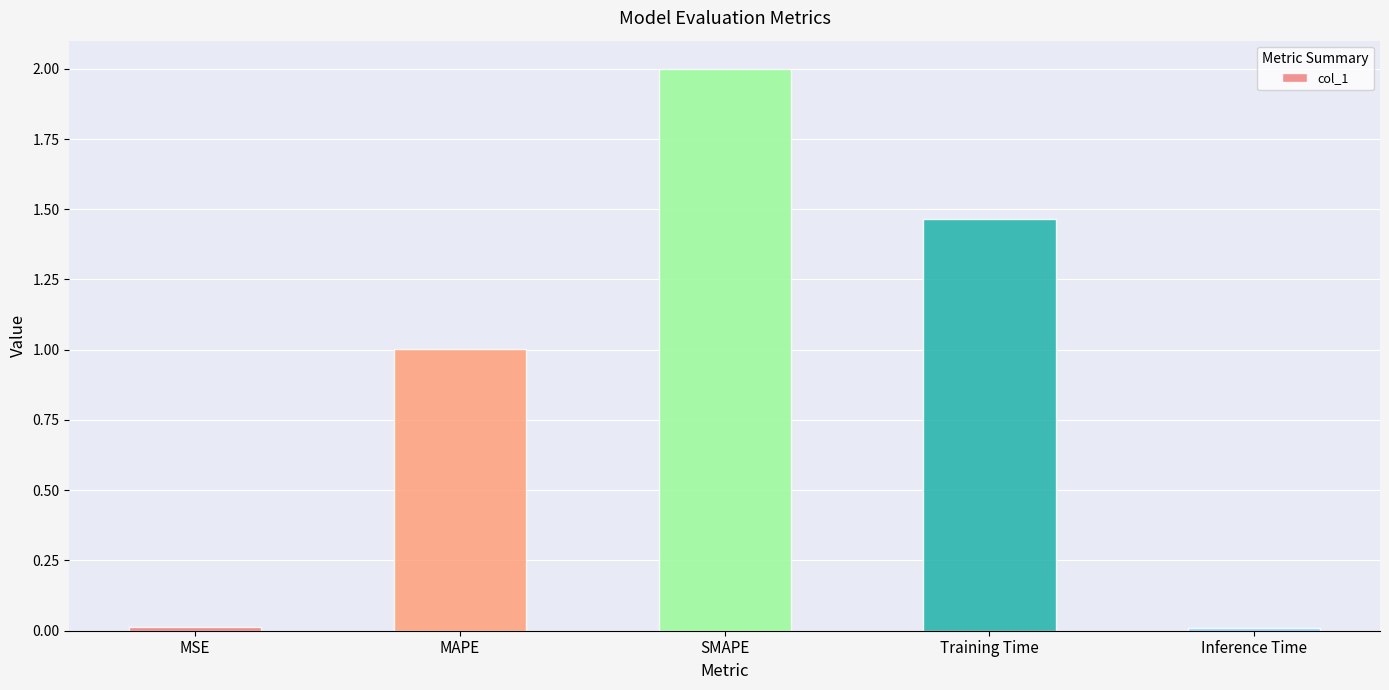

At which label does the data first exceed 1?

MAPE